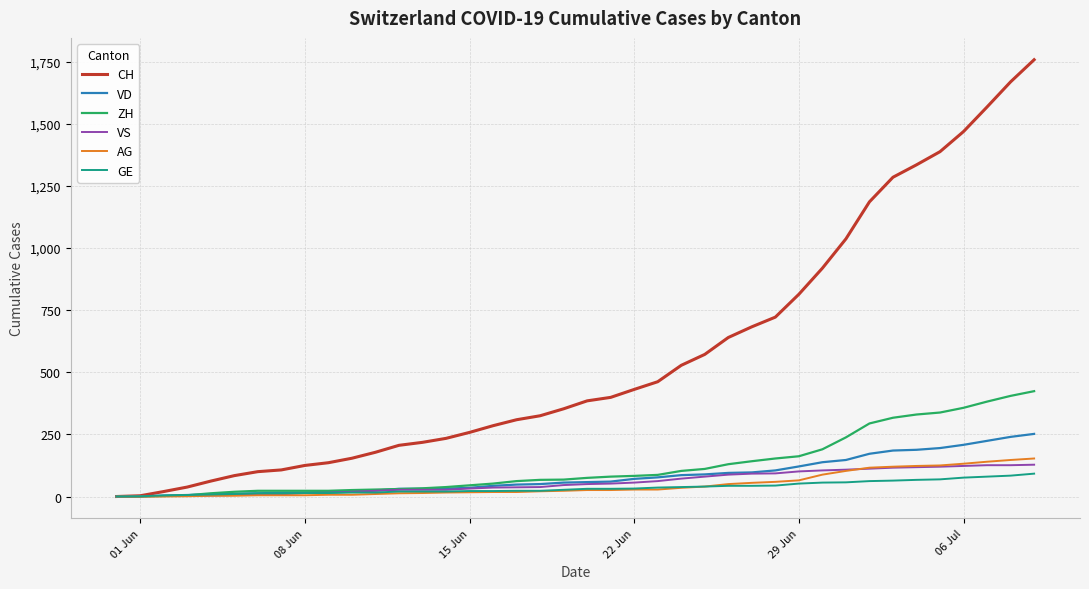

What are all the series names shown in the legend?

CH, VD, ZH, VS, AG, GE